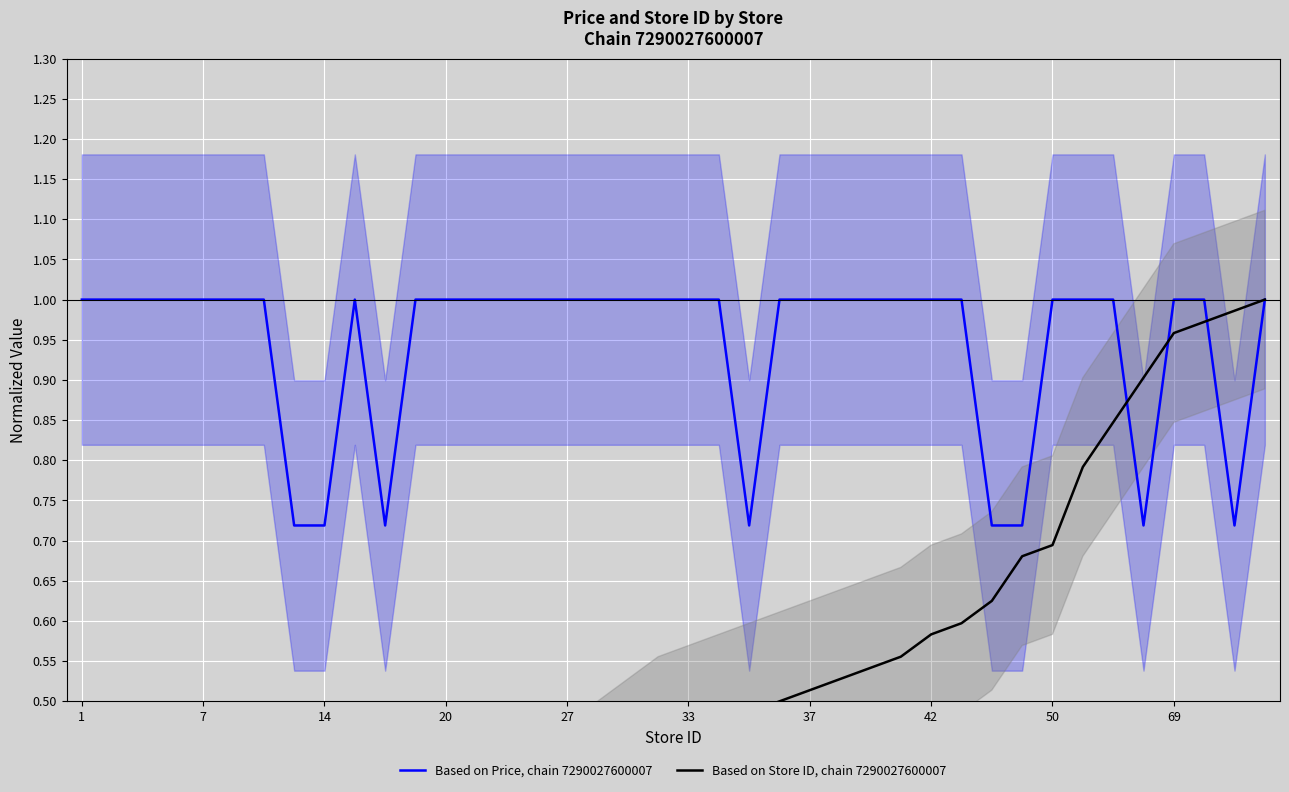

True or false: Based on Store ID, chain 7290027600007 has more than 2 interior local peaks.

False